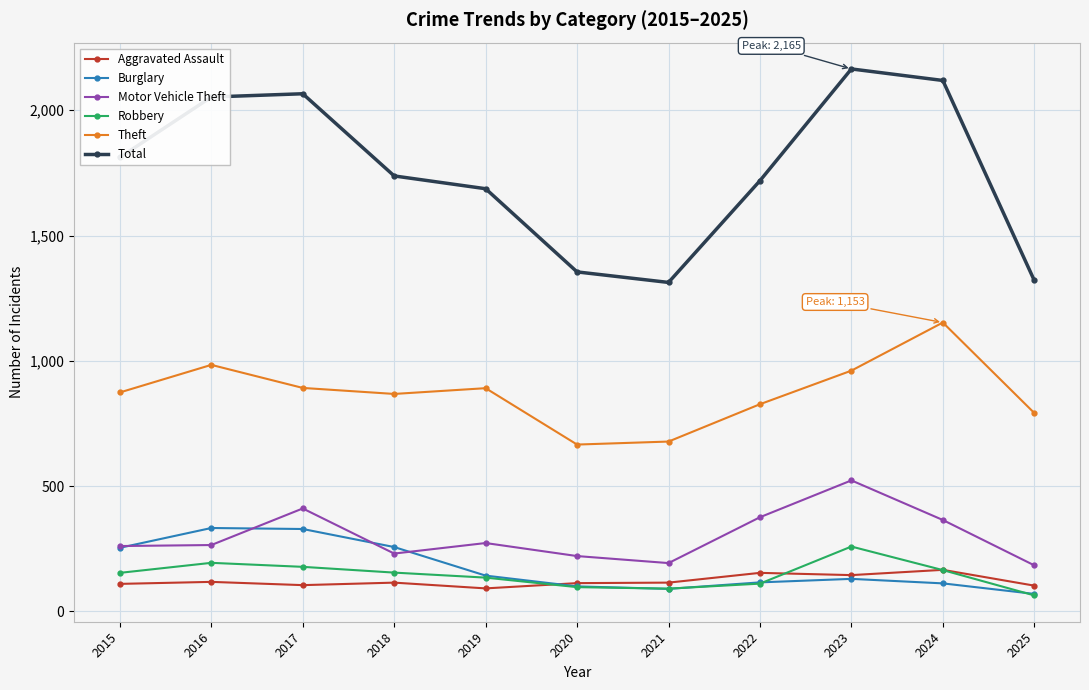

Which series has the largest range (max minus min)?

Total